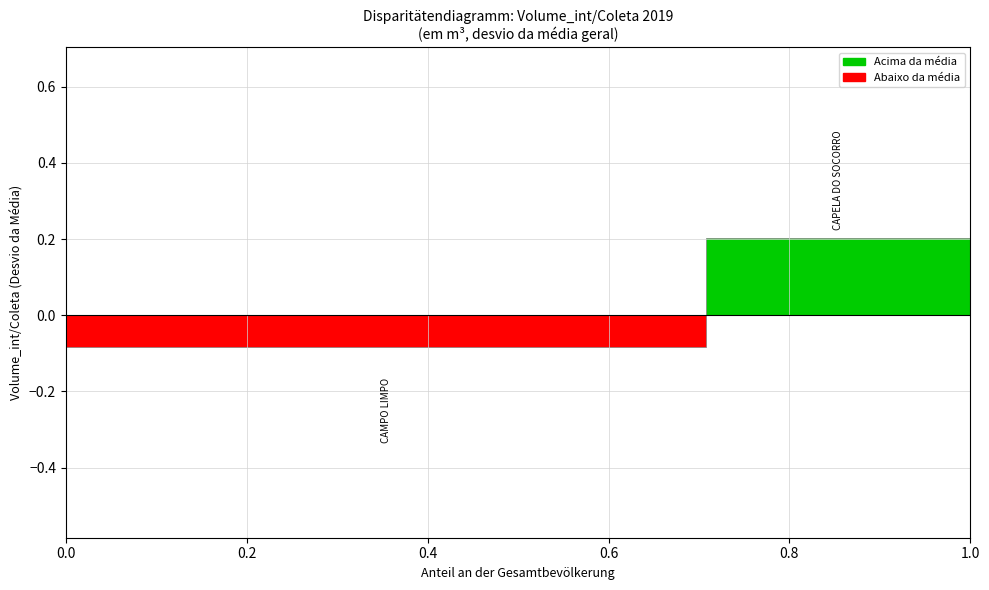

The value at 0.4 is -0.0. True or false?

False